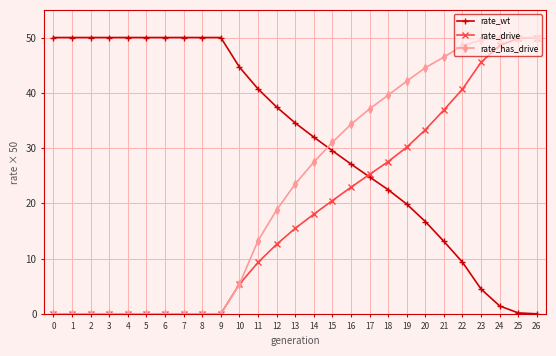

How many series are shown in this chart?

3